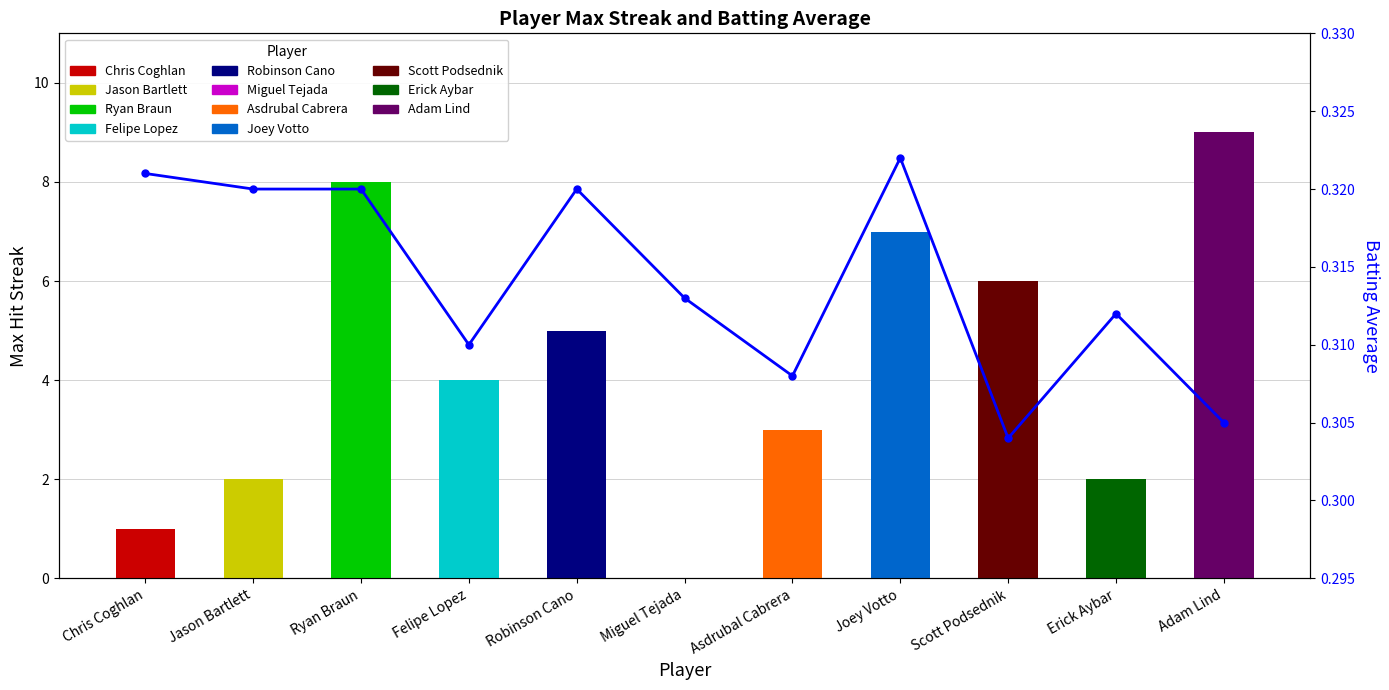

List the labels in order of value, smallest first.

Scott Podsednik, Adam Lind, Asdrubal Cabrera, Felipe Lopez, Erick Aybar, Miguel Tejada, Jason Bartlett, Ryan Braun, Robinson Cano, Chris Coghlan, Joey Votto